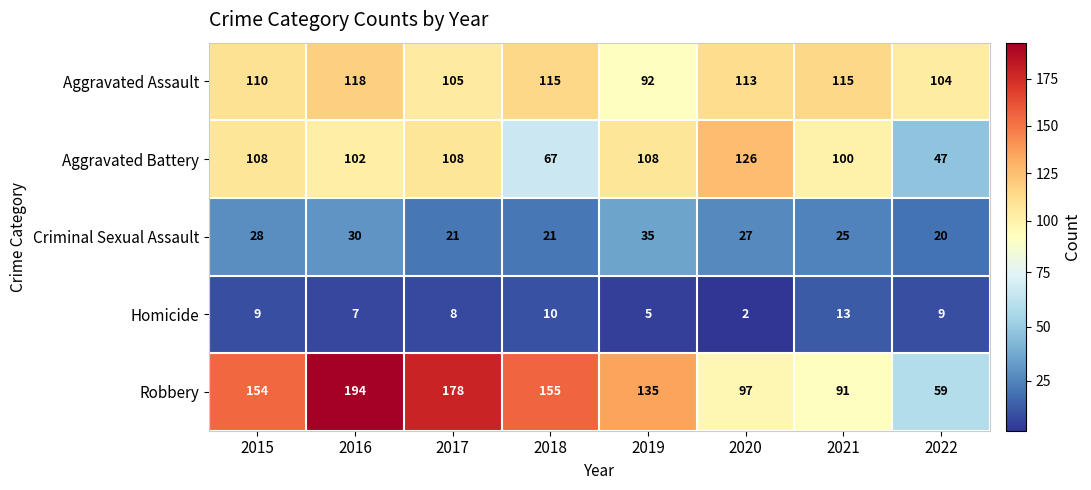

What is the spread (max minus min) of values at 2022?

95